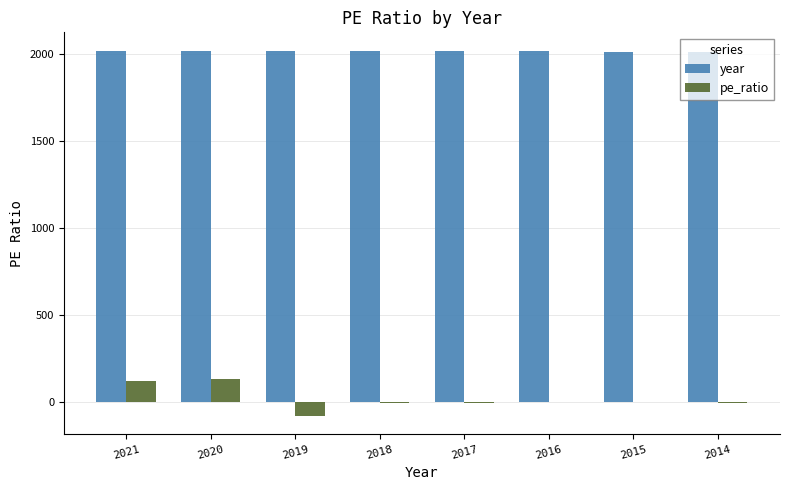

Is it true that year equals 2019.0 at 2019?

True